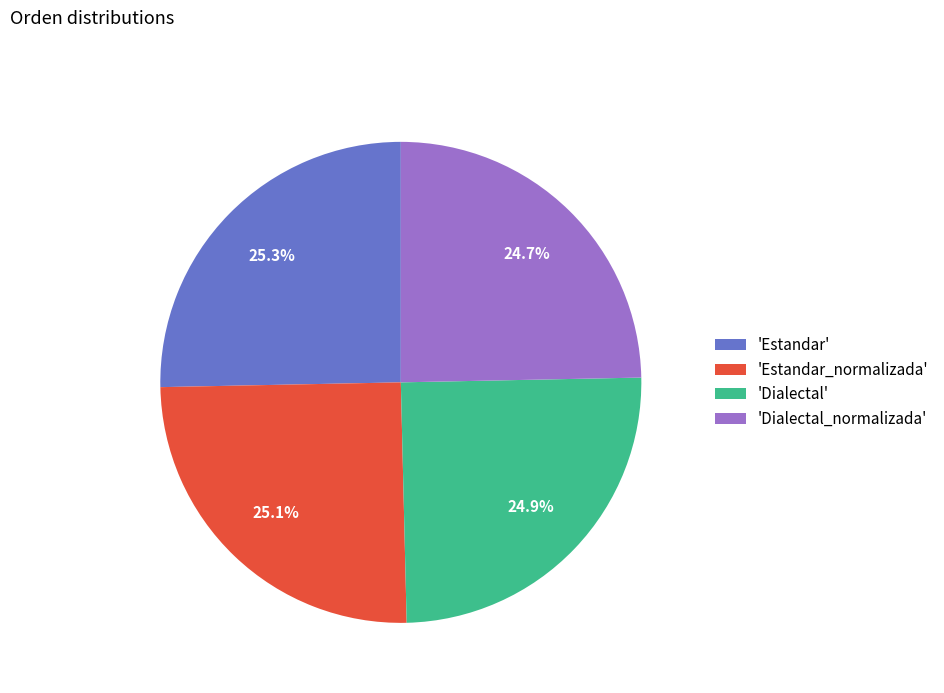

What is the ratio of the value at 'Estandar_normalizada' to the value at 'Estandar'?

1.0